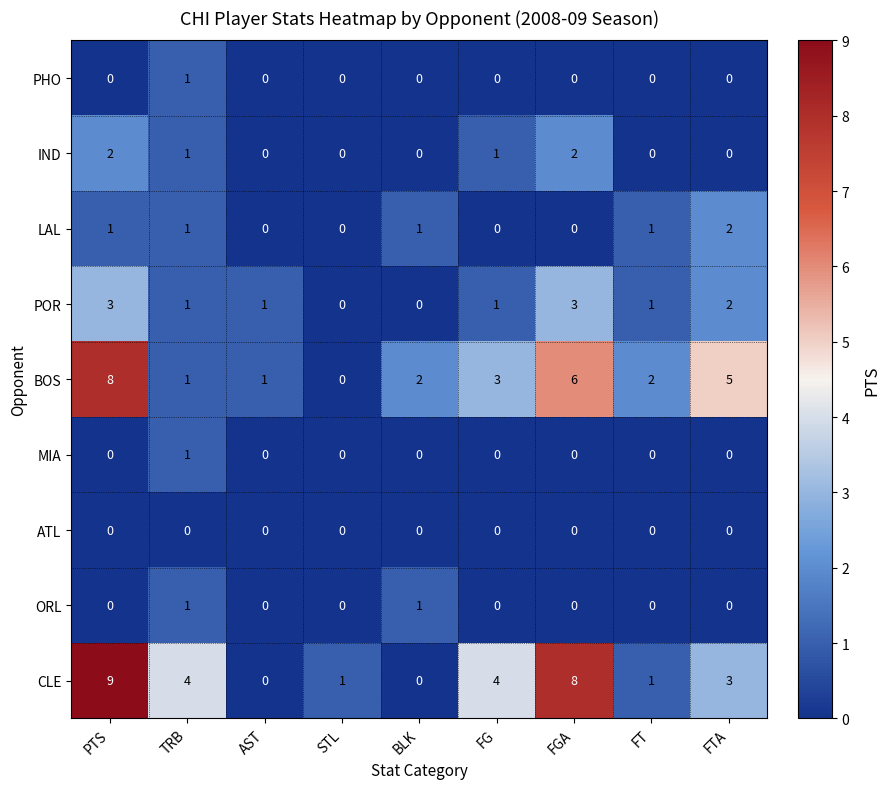

At which category is the sum across all series the highest?

PTS